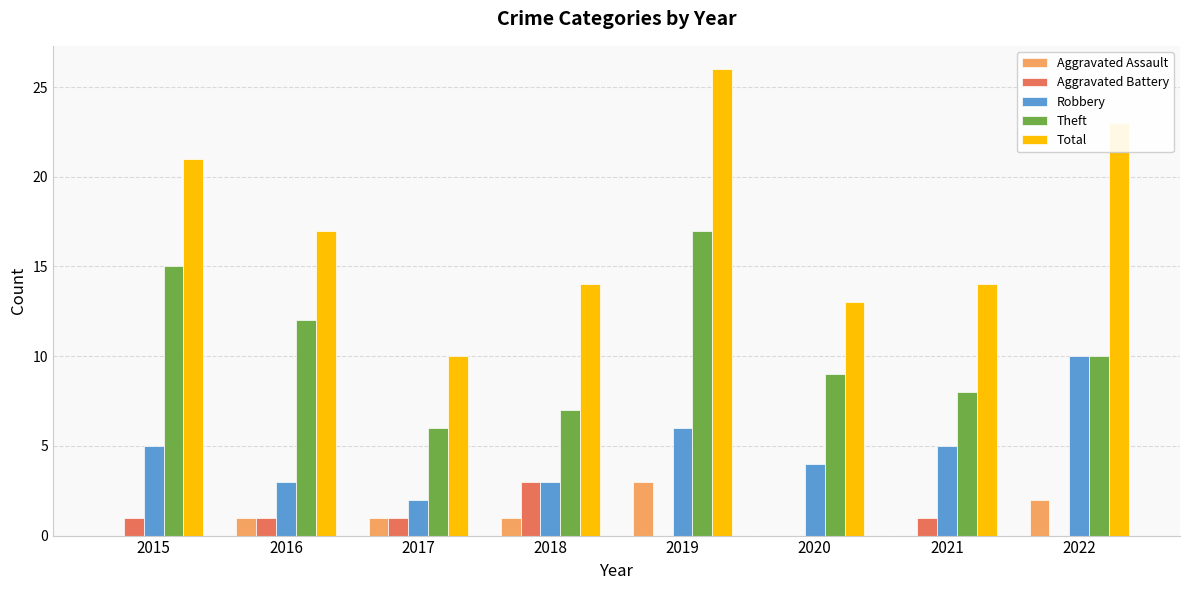

How many distinct data groups are displayed?

5